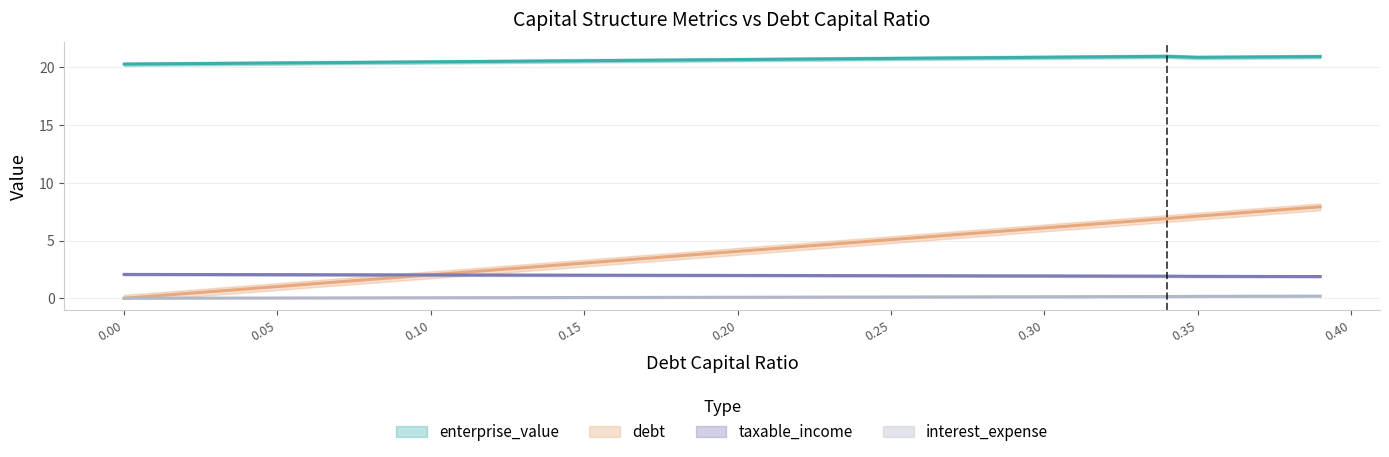

Between 0.03 and 0.32, which series saw the biggest shift?

debt_capital